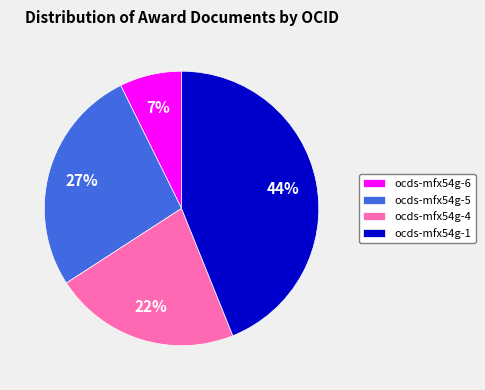

Is there any slice that represents more than half of the pie?

No